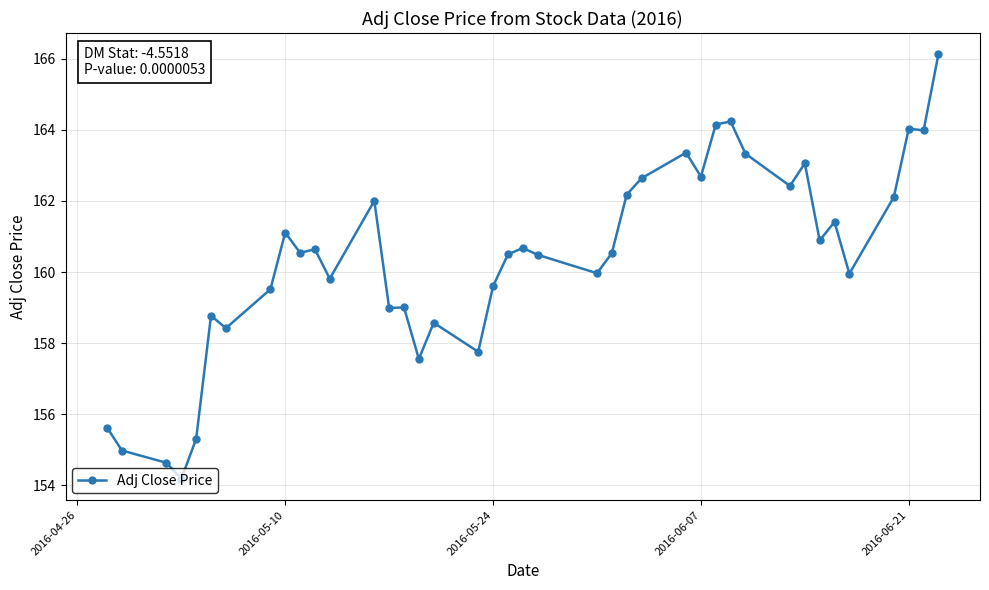

What is the value of the 31st point from the left?

163.3